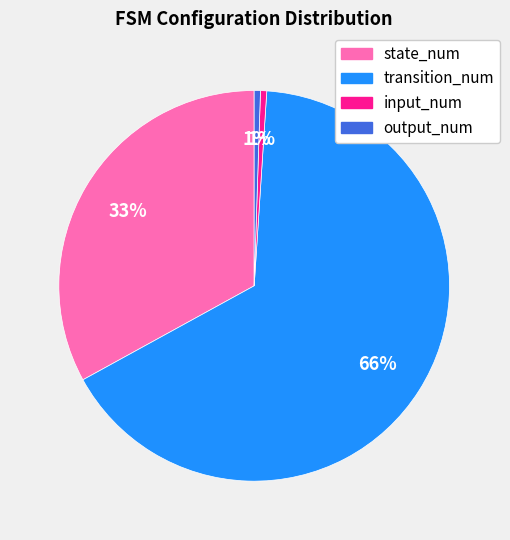

The input_num slice represents 1% of the pie. True or false?

True